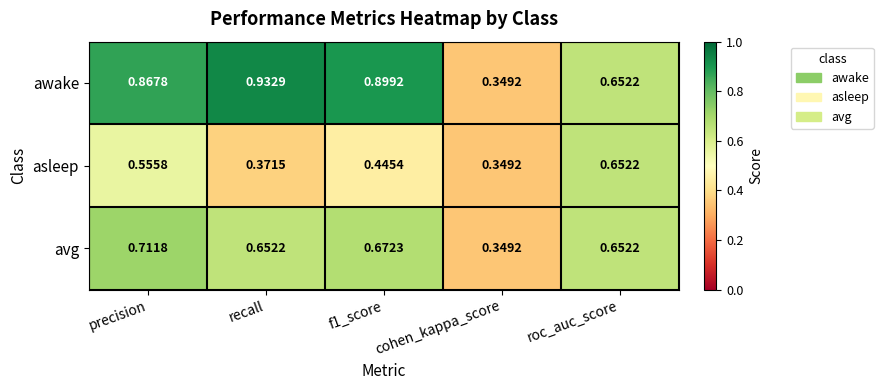

Which series has the widest spread of values?

awake